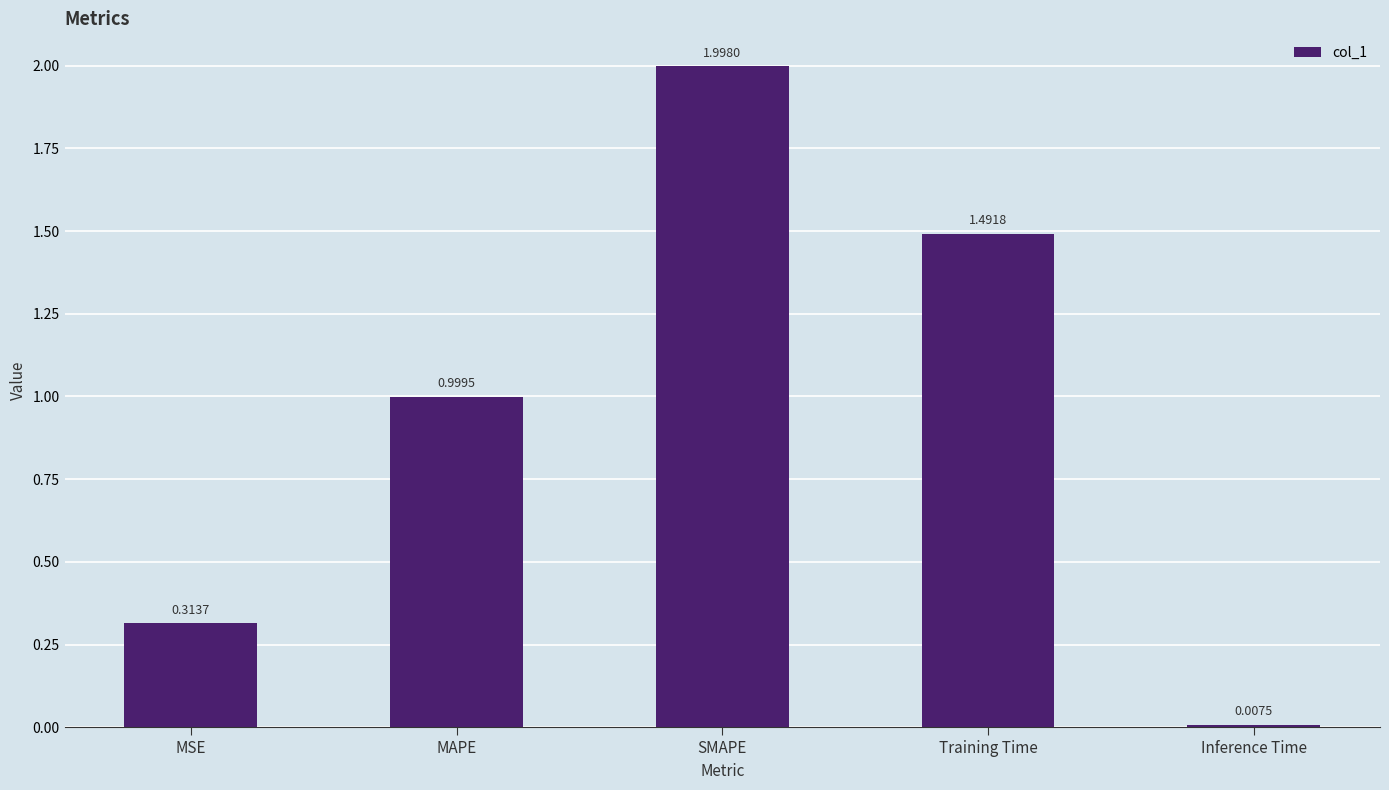

Does the chart contain any negative values?

No